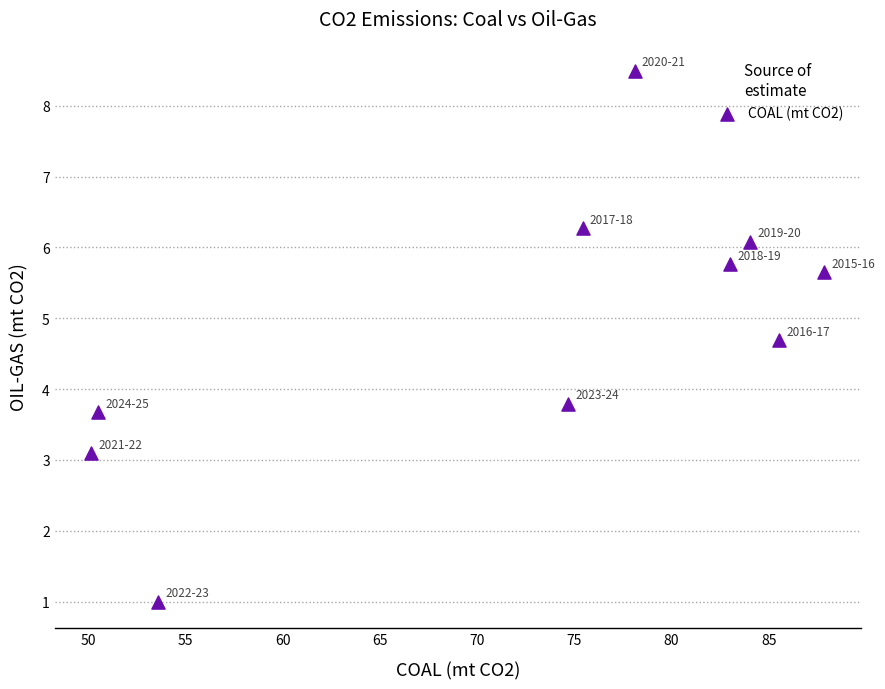

What is the average X value?

72.3